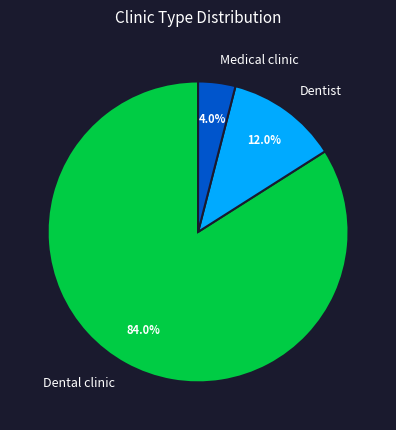

To the nearest percent, what is the combined percentage of Dental clinic and Dentist?

96%